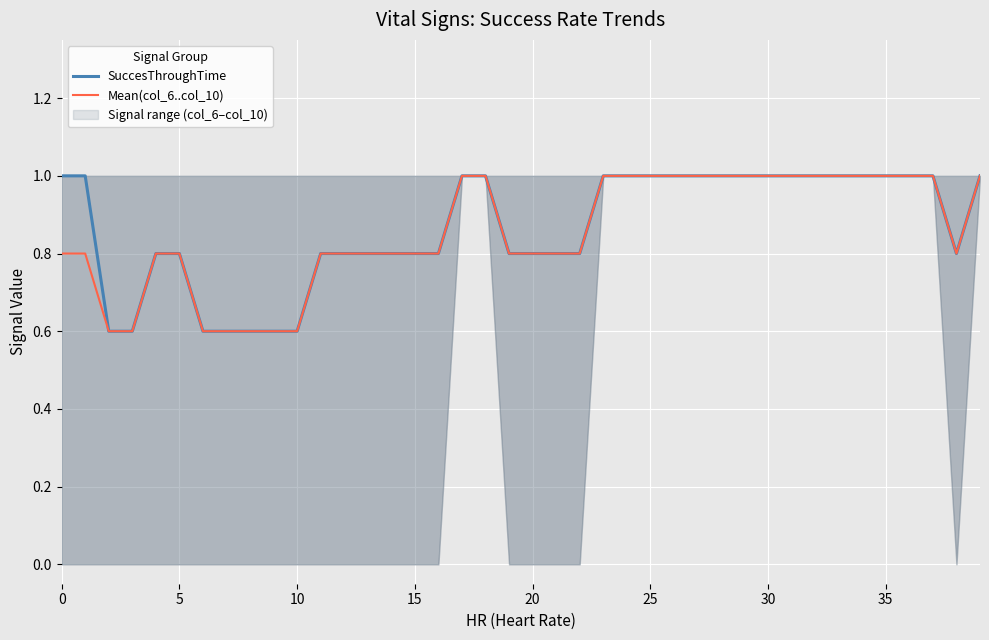

True or false: Mean(col_6..col_10) has more than 2 points higher than both neighbors.

False